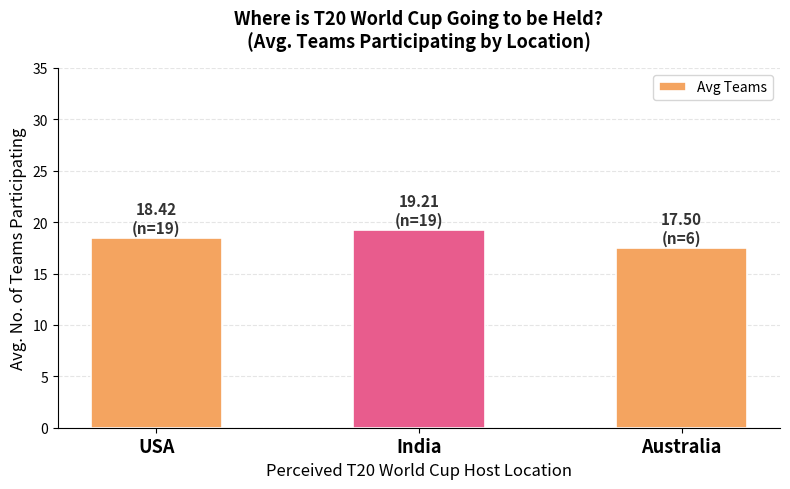

Between Australia and USA, which is larger?

USA